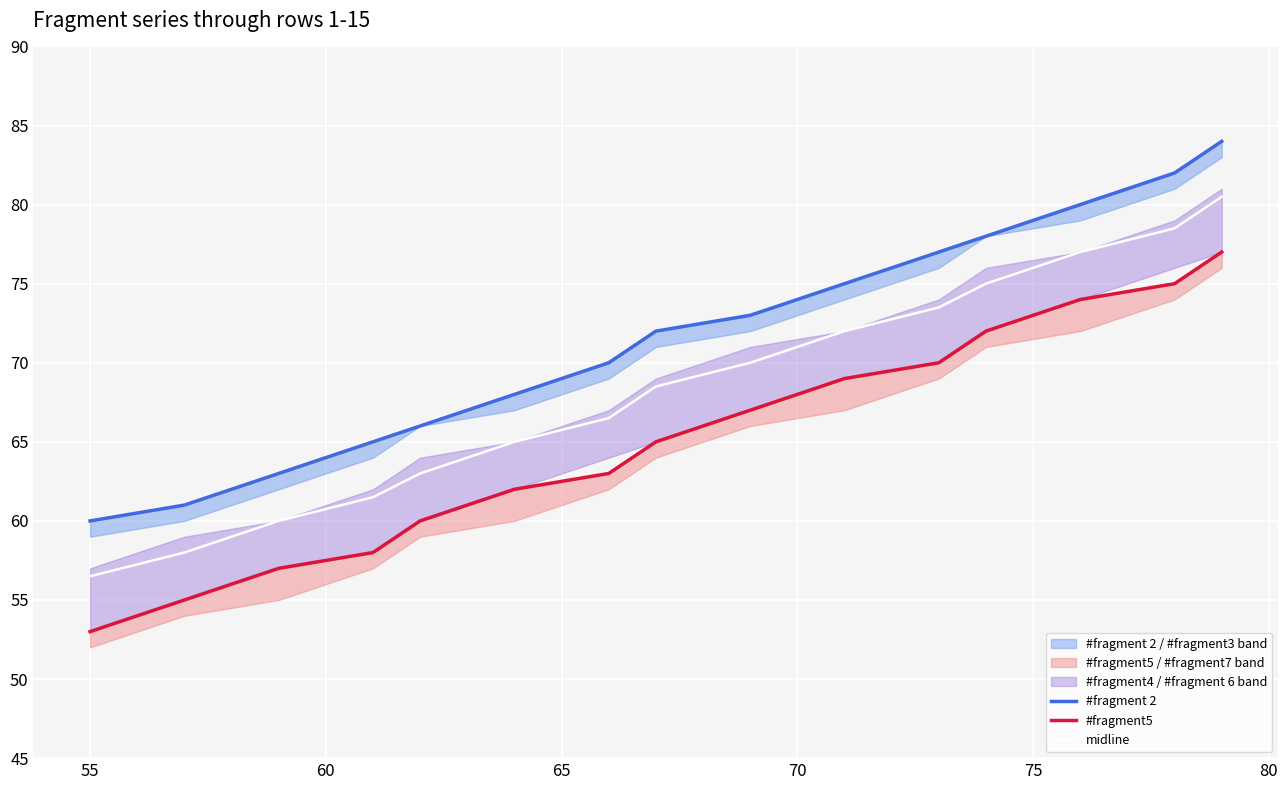

What is the minimum value for midline?

56.5